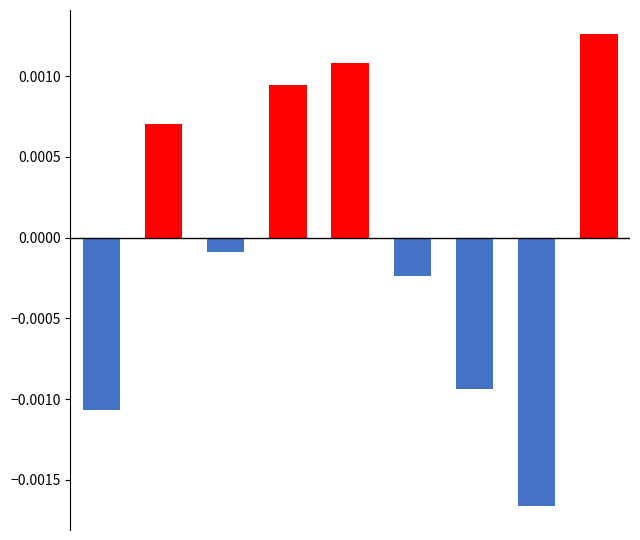

List the series in order of their peak value, highest first.

Above mean, Below mean